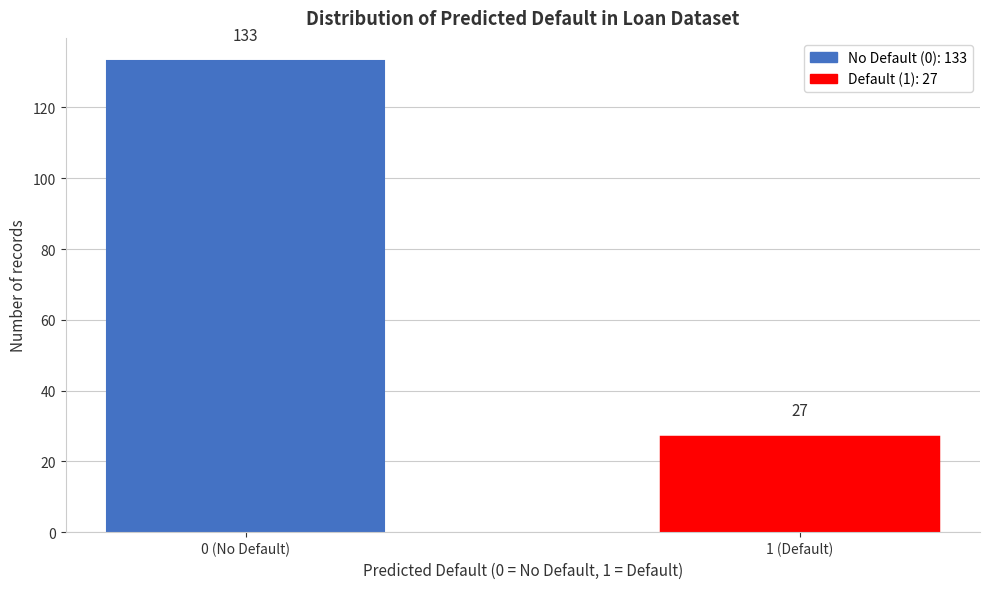

Reading left to right, extract all data points from this chart.

0 (No Default)=133	1 (Default)=27